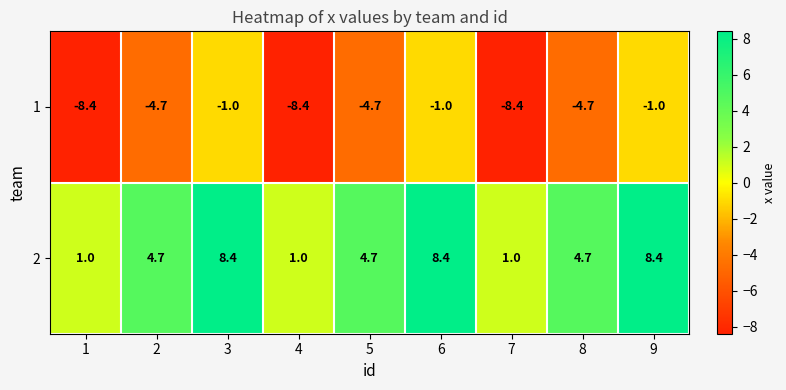

Reading left to right, extract all data points from this chart.

1: -8.4	-4.7	-1.0	-8.4	-4.7	-1.0	-8.4	-4.7	-1.0
2: 1.0	4.7	8.4	1.0	4.7	8.4	1.0	4.7	8.4